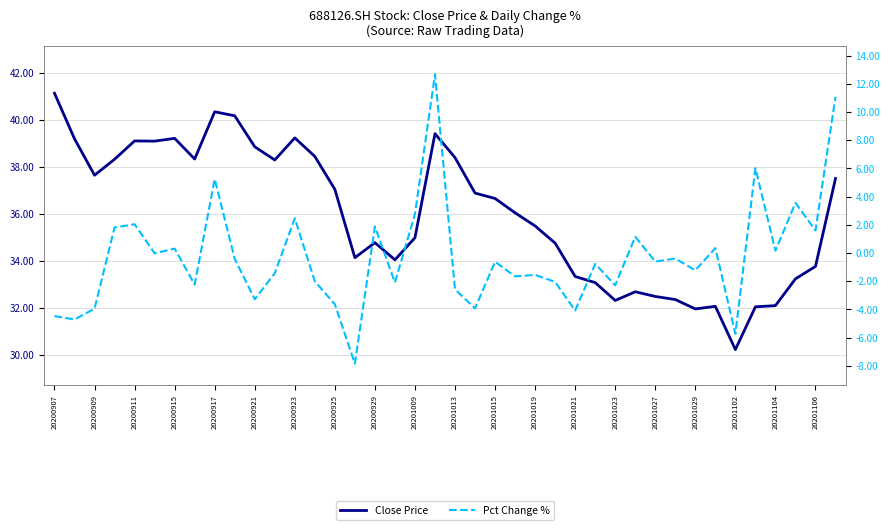

At which category does Close Price reach its first local peak?

20200911